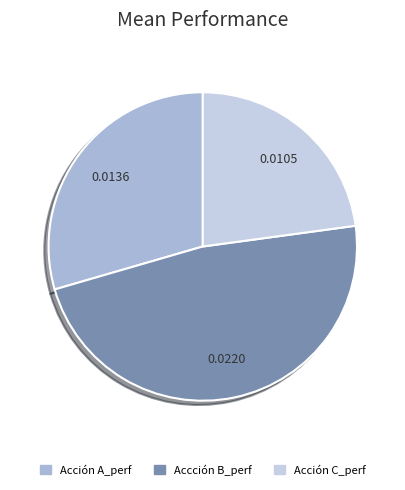

Do Acción A_perf and Acción C_perf together represent more than half of the pie?

Yes